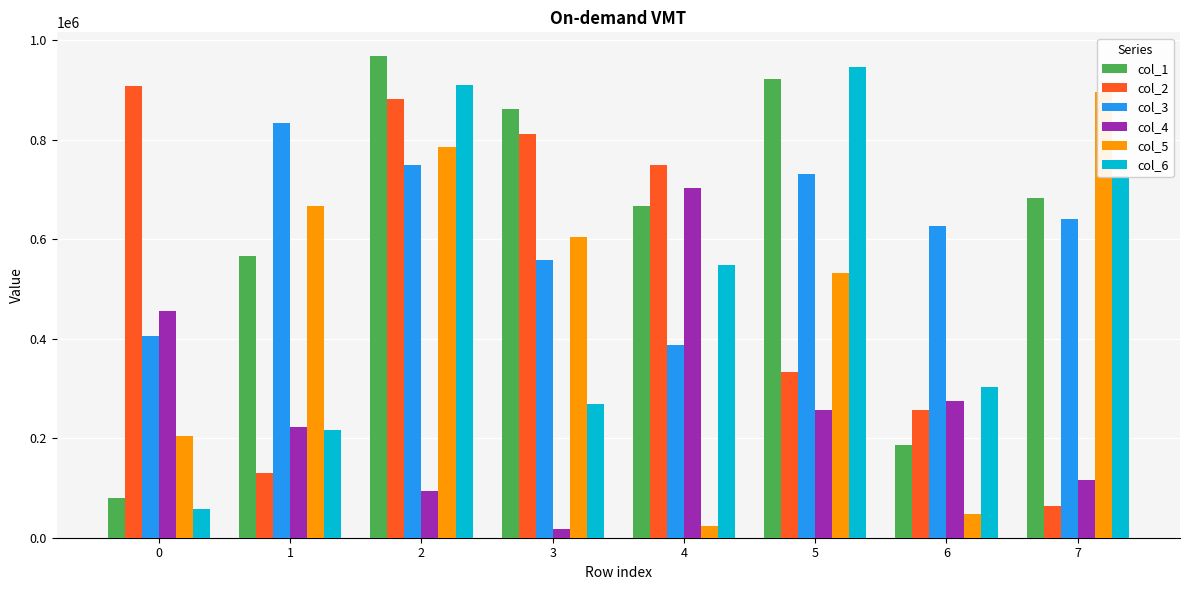

What is the value of the col_4 bar at the 7th from the left?

275579